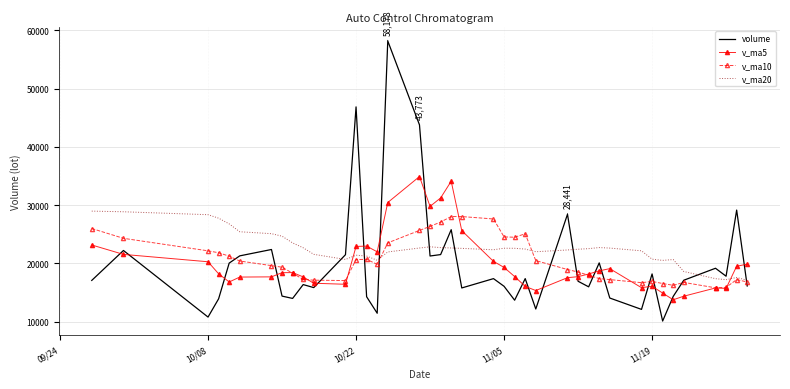

Which series has the widest spread of values?

volume